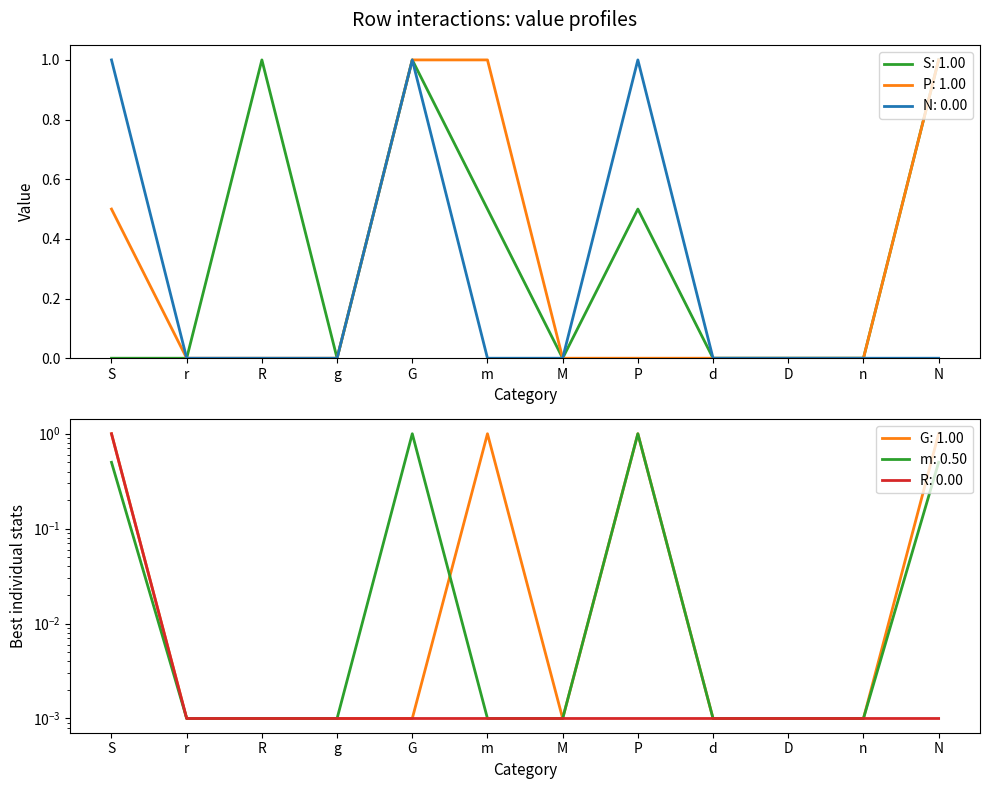

Between r and n, which series saw the biggest shift?

S